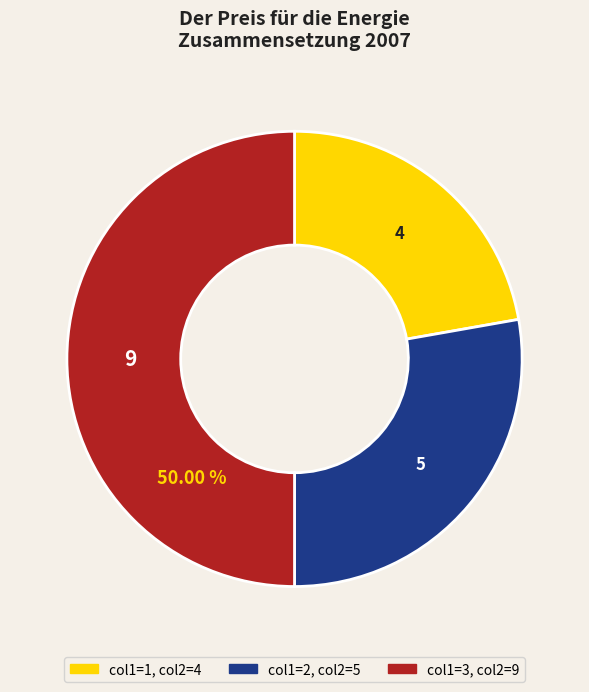

Rank the categories by value from lowest to highest.

1, 2, 3